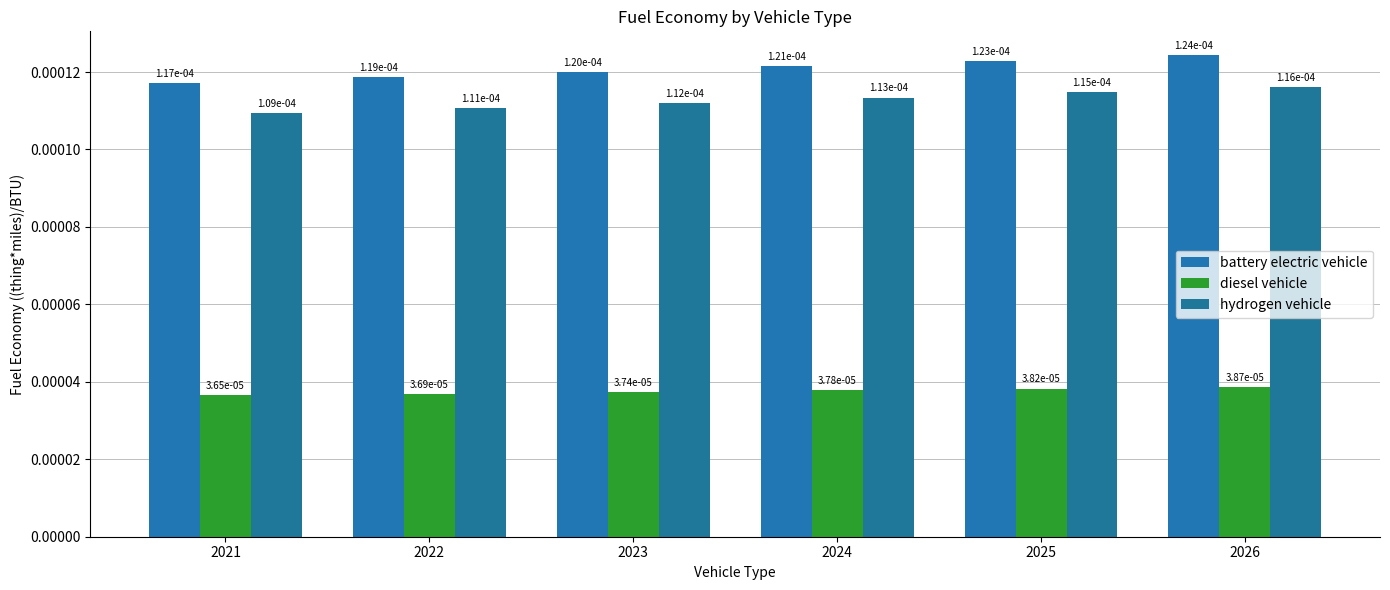

How many distinct data groups are displayed?

3